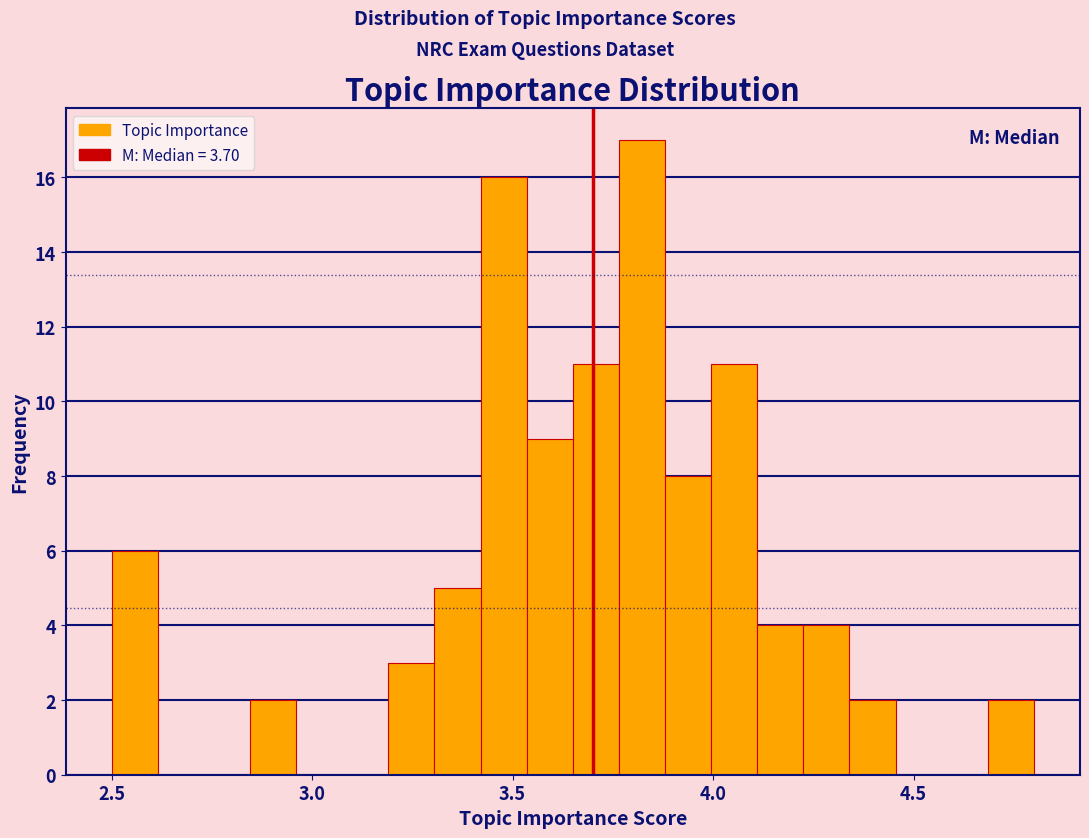

Read against the x-axis, roughly where is the centre of the tallest bar?

3.80